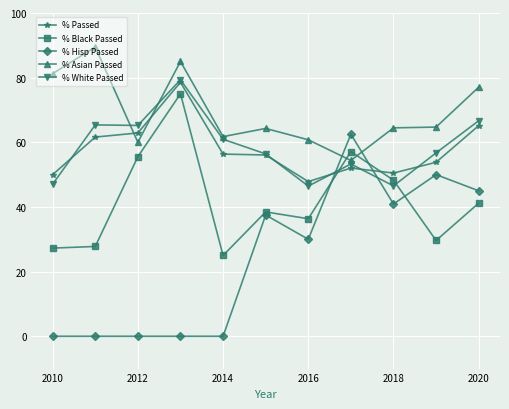

What is the minimum value for % White Passed?

46.5